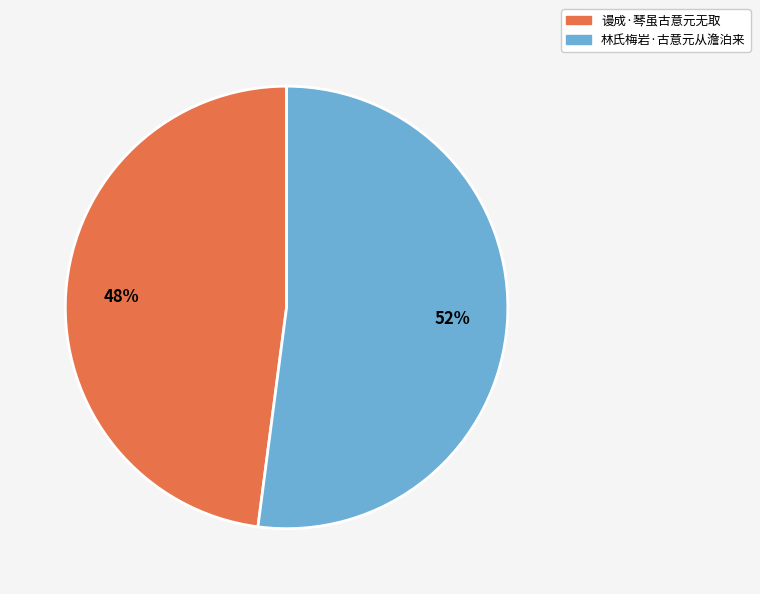

To the nearest percent, what is the difference between the largest and smallest slice percentages?

4%